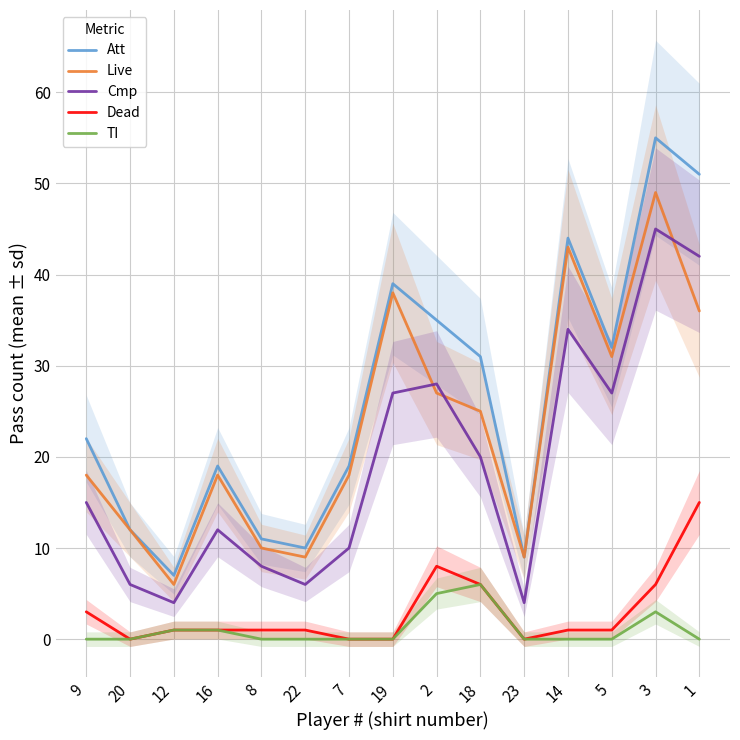

What is the sum of all Cmp values?

288